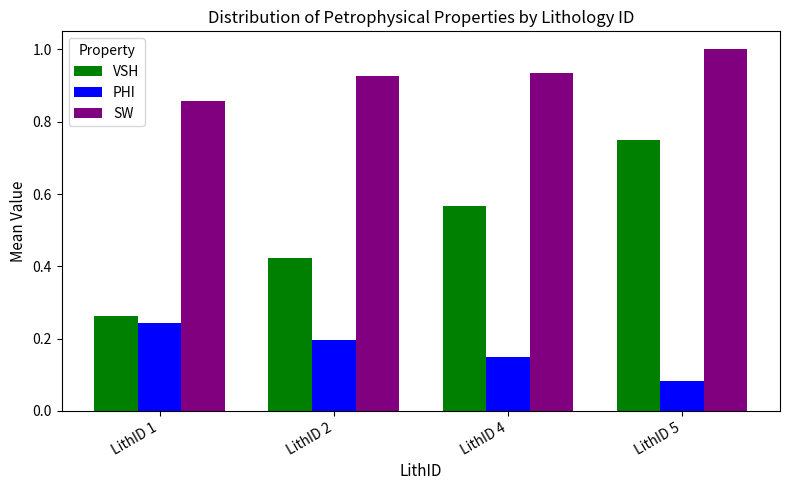

Which category has the lowest value in the SW series?

LithID 1